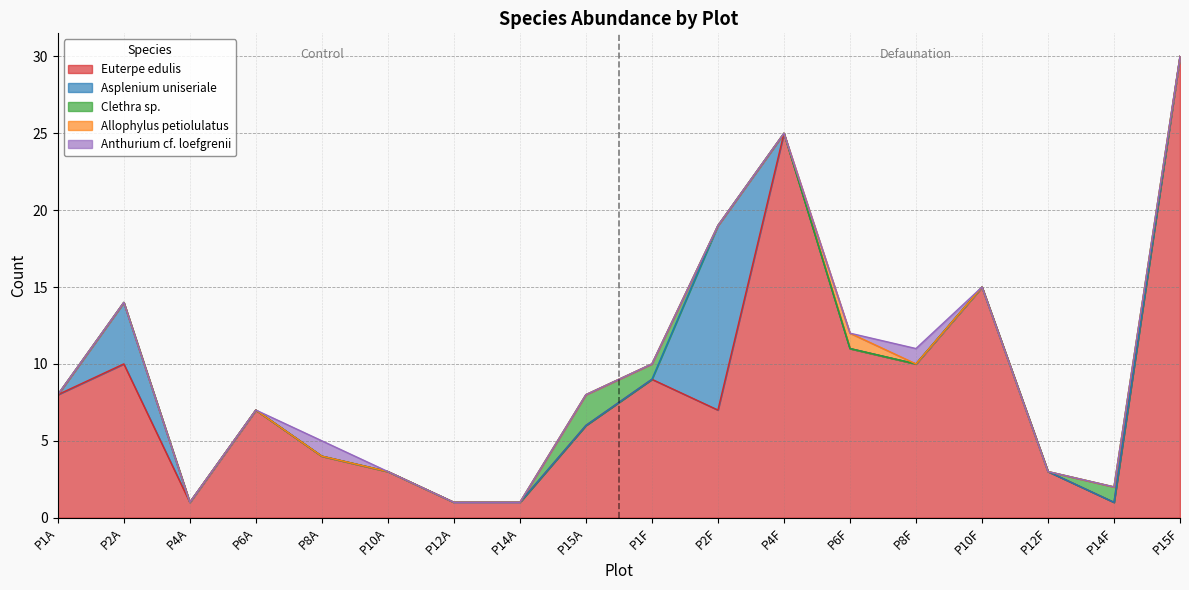

Between P1A and P10F, which series saw the biggest shift?

Euterpe edulis